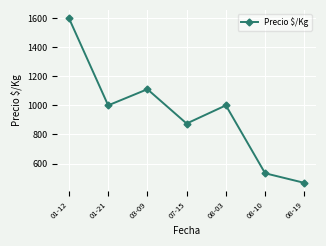

What is the label of the 3rd point from the left?

03-09